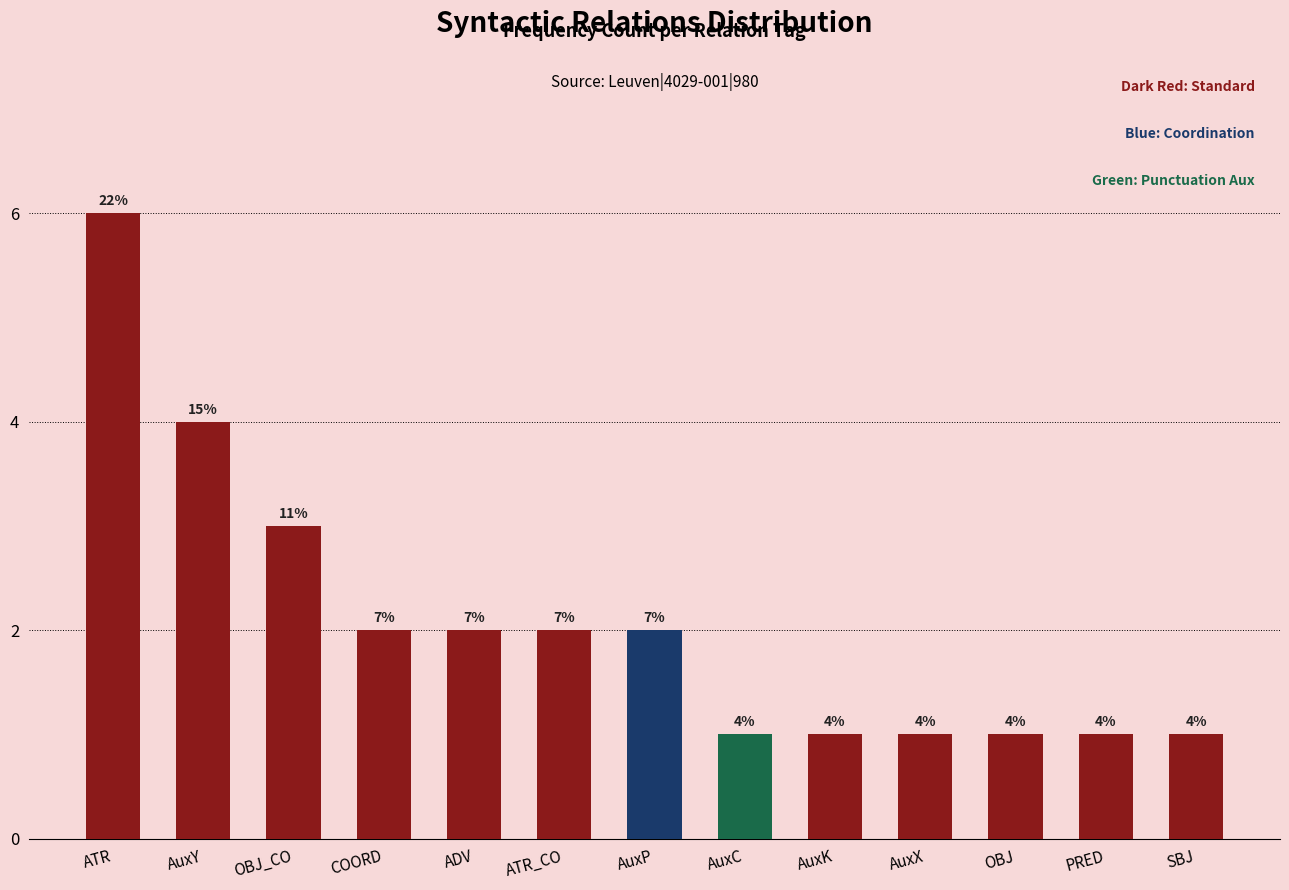

Does the chart contain any negative values?

No